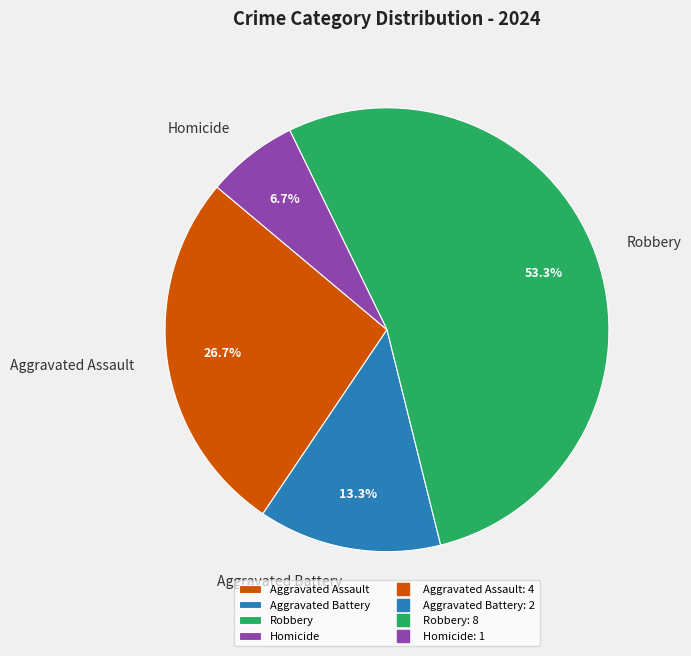

Between Aggravated Battery and Aggravated Assault, which is larger?

Aggravated Assault